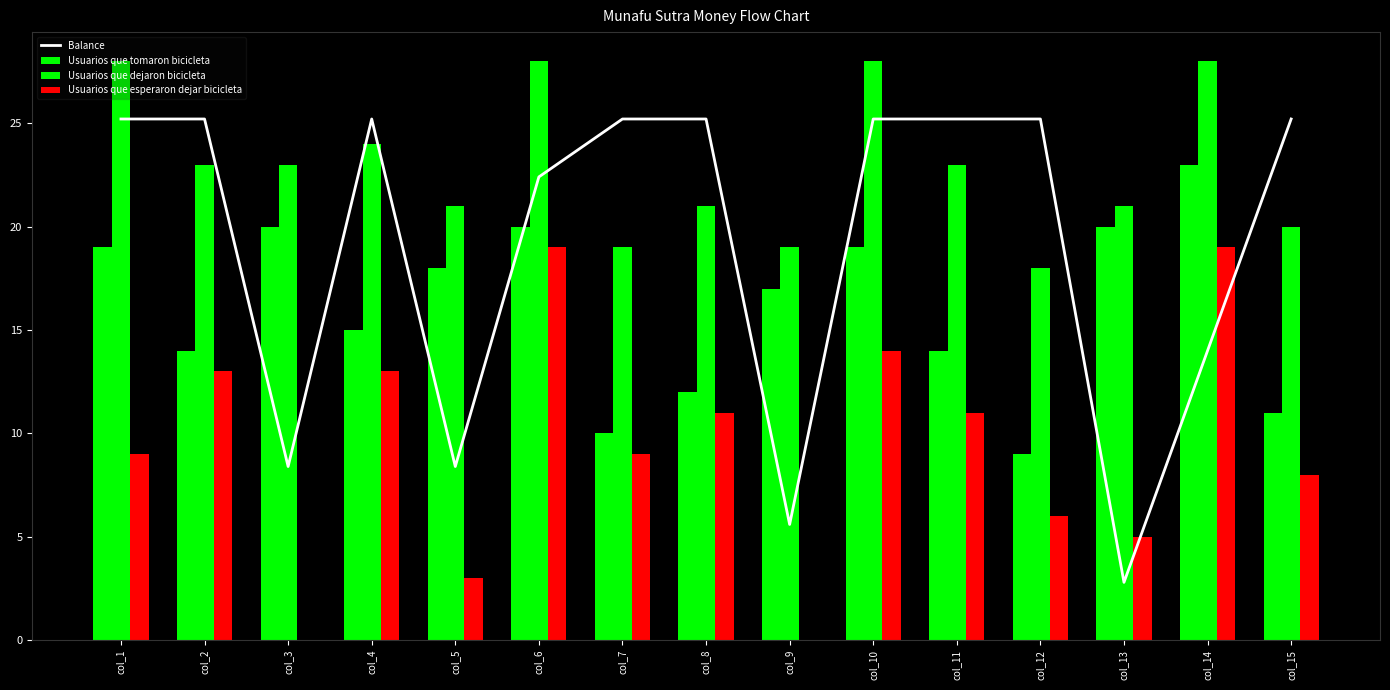

List the labels in order of Balance value, largest first.

col_1, col_2, col_4, col_7, col_8, col_10, col_11, col_12, col_15, col_6, col_14, col_3, col_5, col_9, col_13